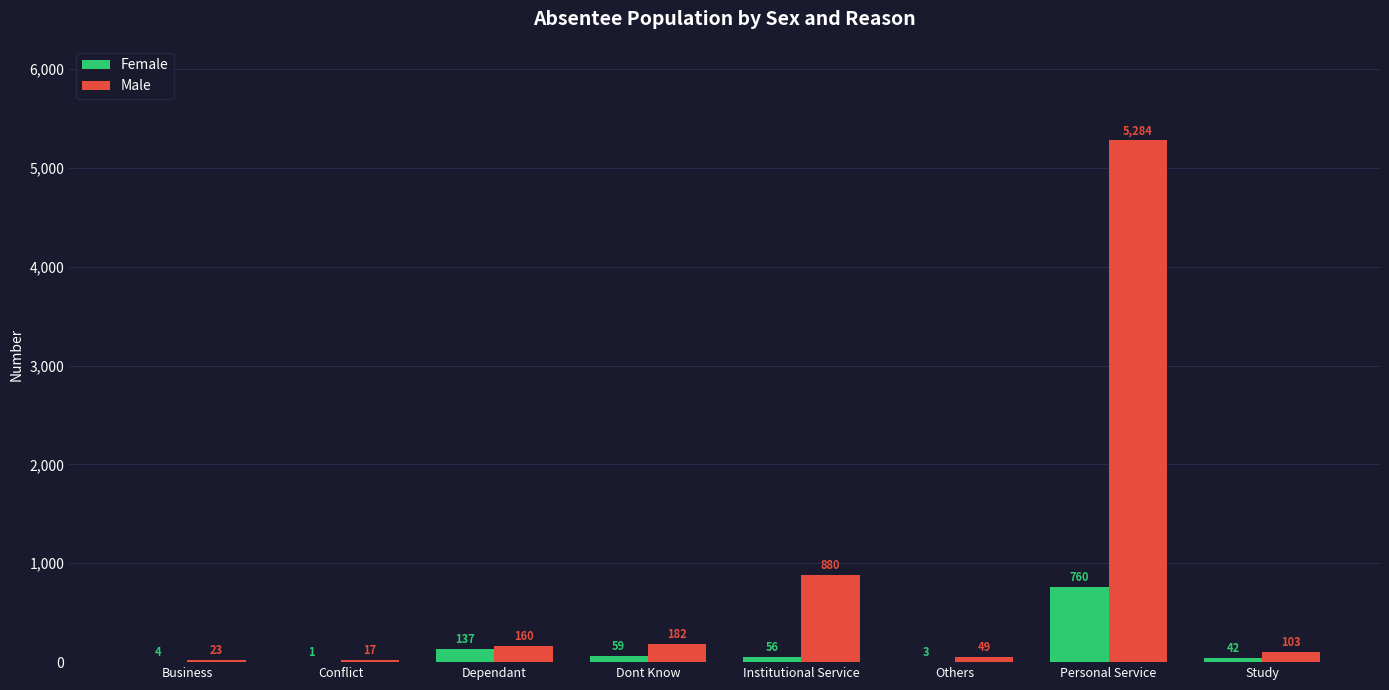

Is the value of Male at Others greater than the value of Female at Dont Know?

No